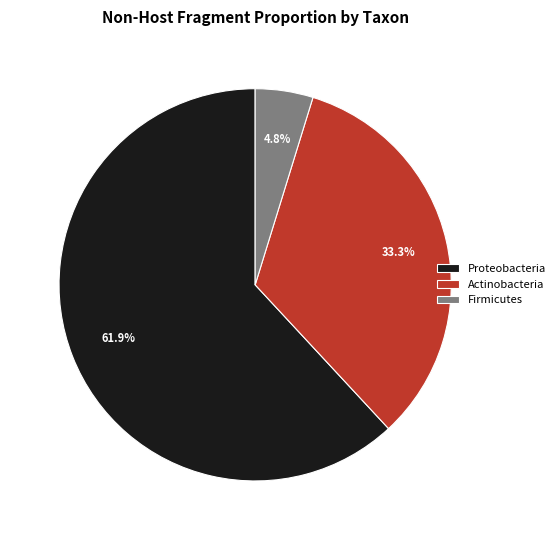

Is there a majority slice in this chart?

Yes